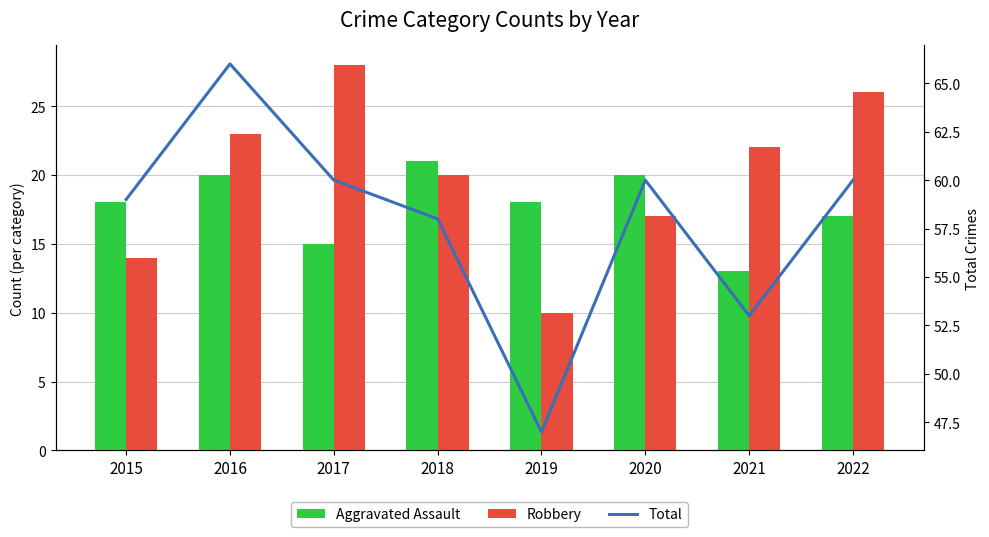

What are all the series names shown in the legend?

Aggravated Assault, Robbery, Total